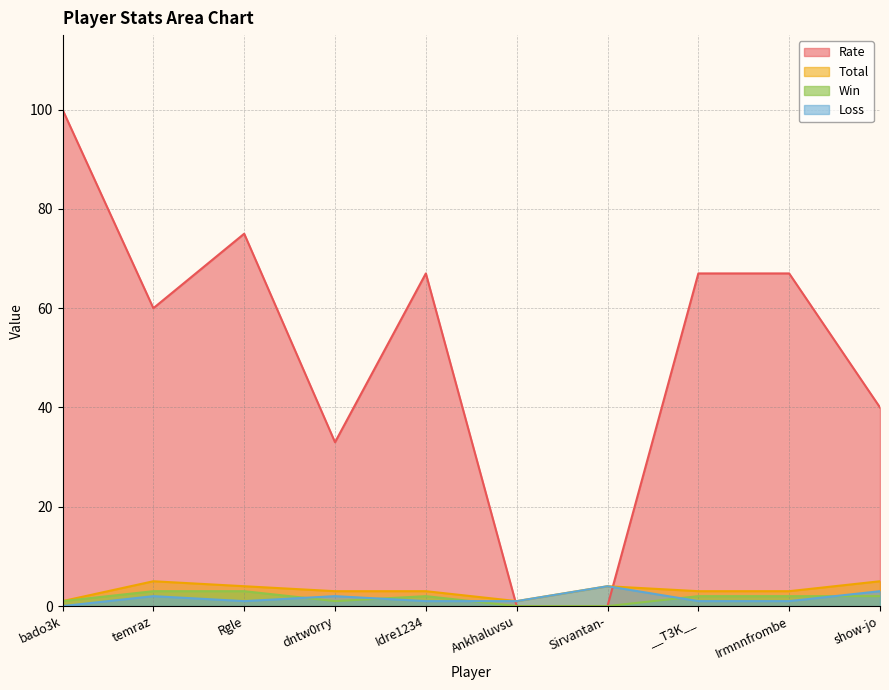

What is the difference between the second highest and second lowest values in the Rate series?

75